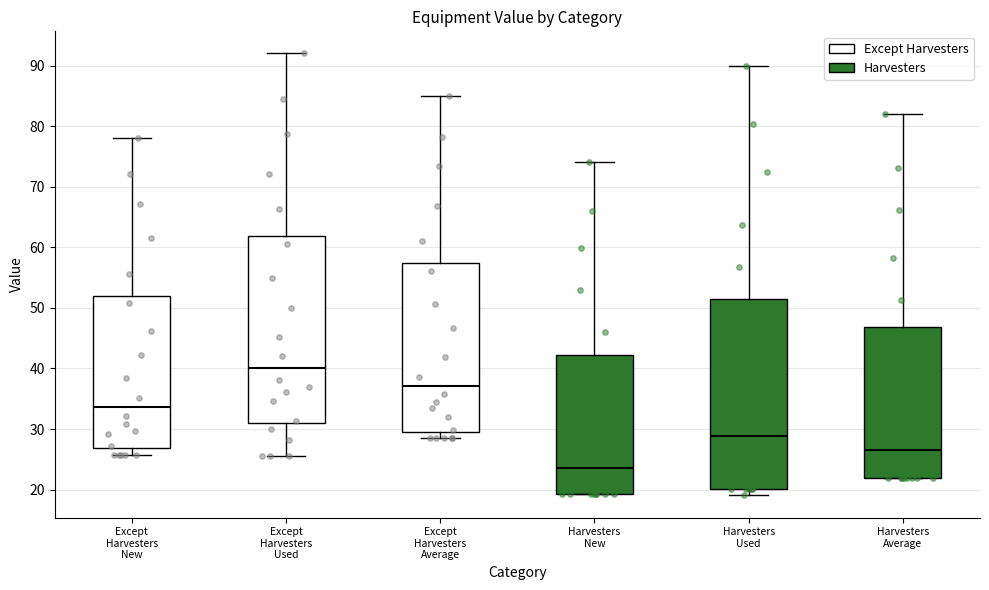

Where is the upper edge of the box for Harvesters Used on the y-axis? The values are not printed on the chart, so give them approximately, as read against the axis.

51